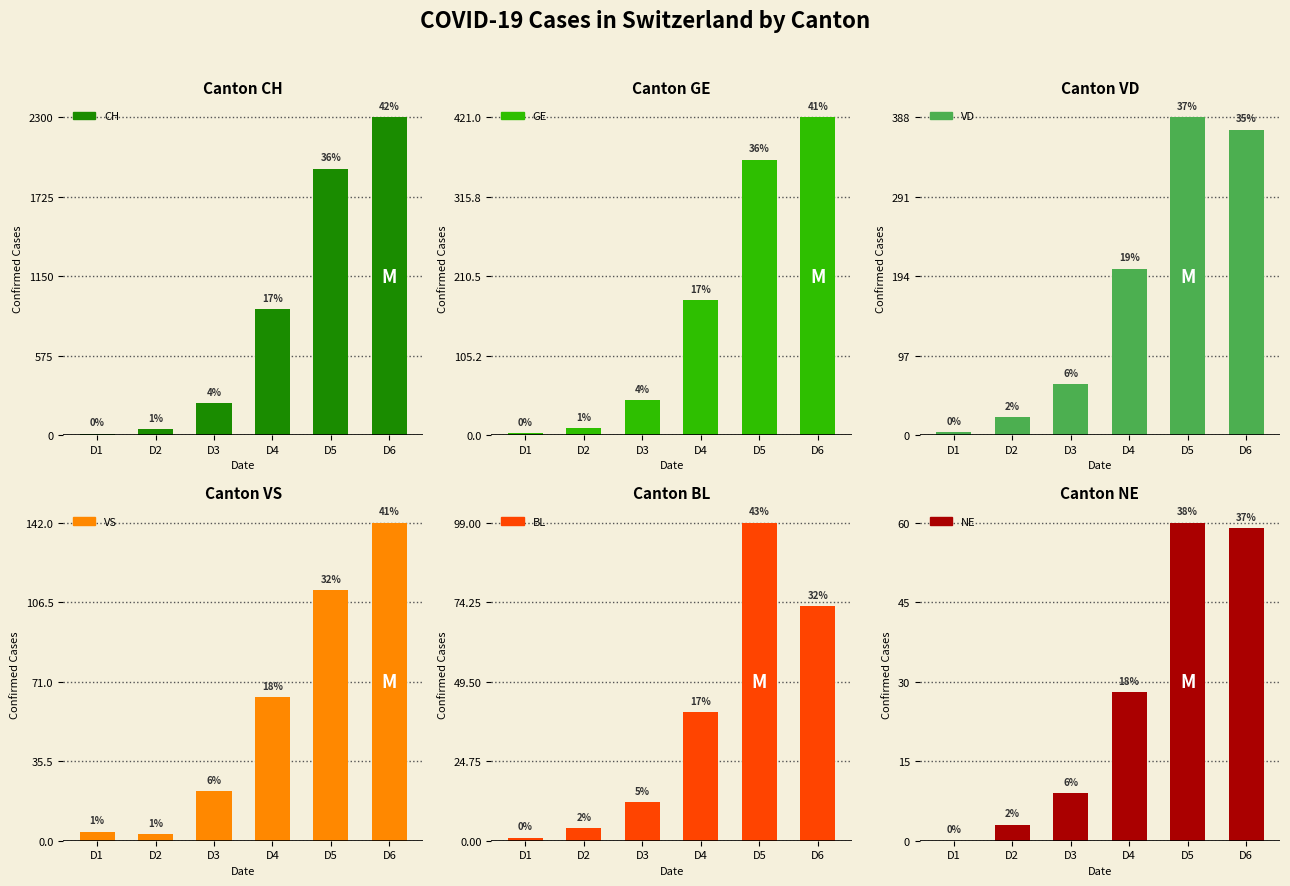

Where does the NE series first go above 28?

D5